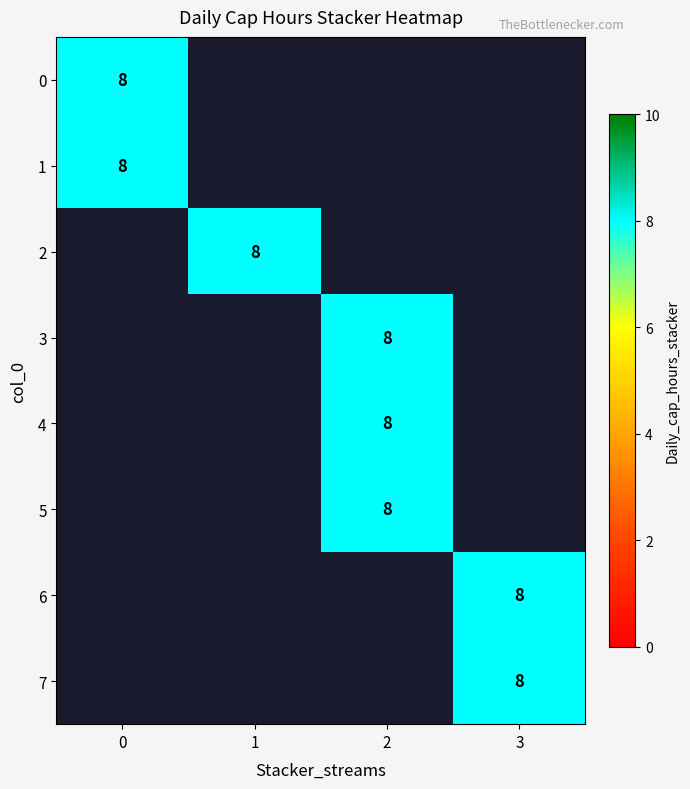

What is the sum of all col_0 values?

28